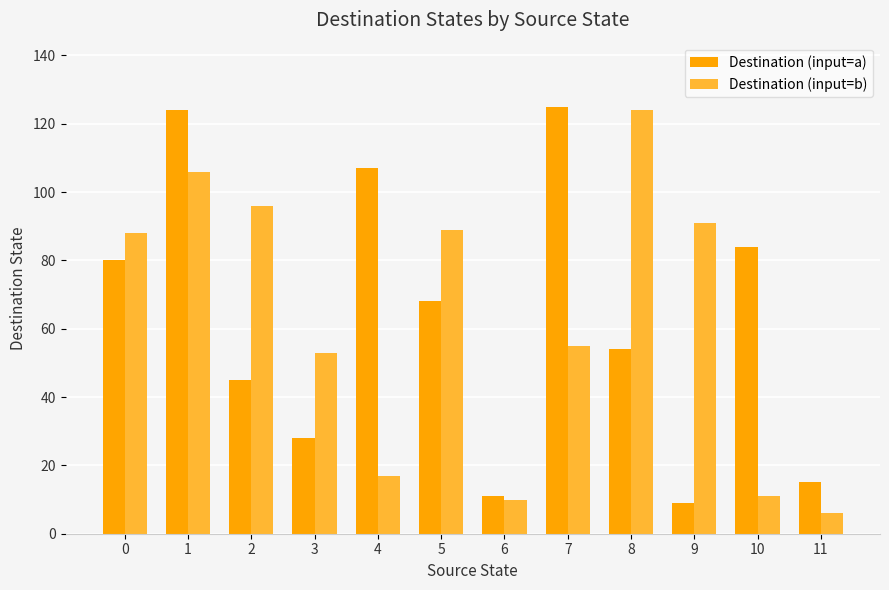

How many bars are there in total?

24